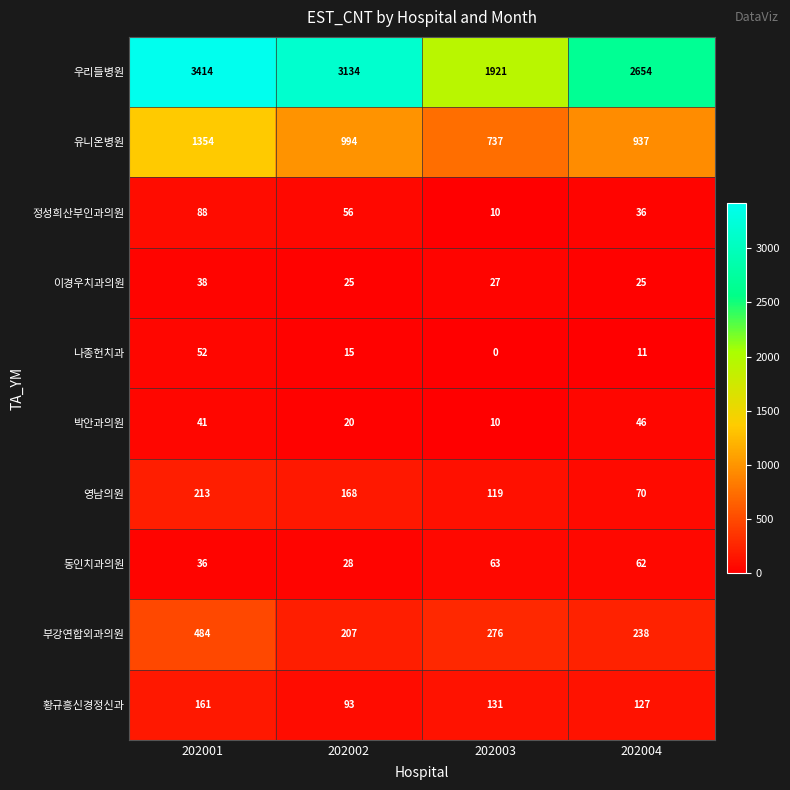

List the series in order of their peak value, highest first.

우리들병원, 유니온병원, 부강연합외과의원, 영남의원, 황규흥신경정신과, 정성희산부인과의원, 동인치과의원, 나종헌치과, 박안과의원, 이경우치과의원